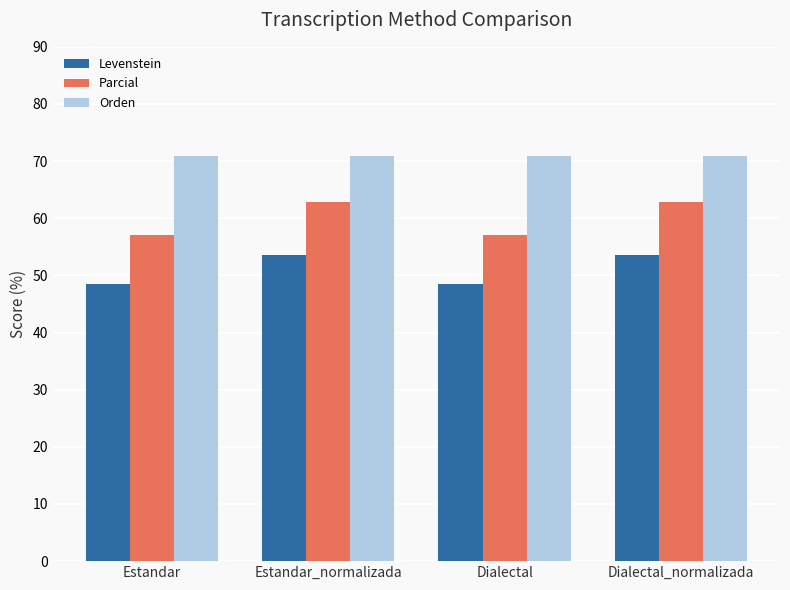

Are the bars grouped side by side (vs. stacked)?

Yes